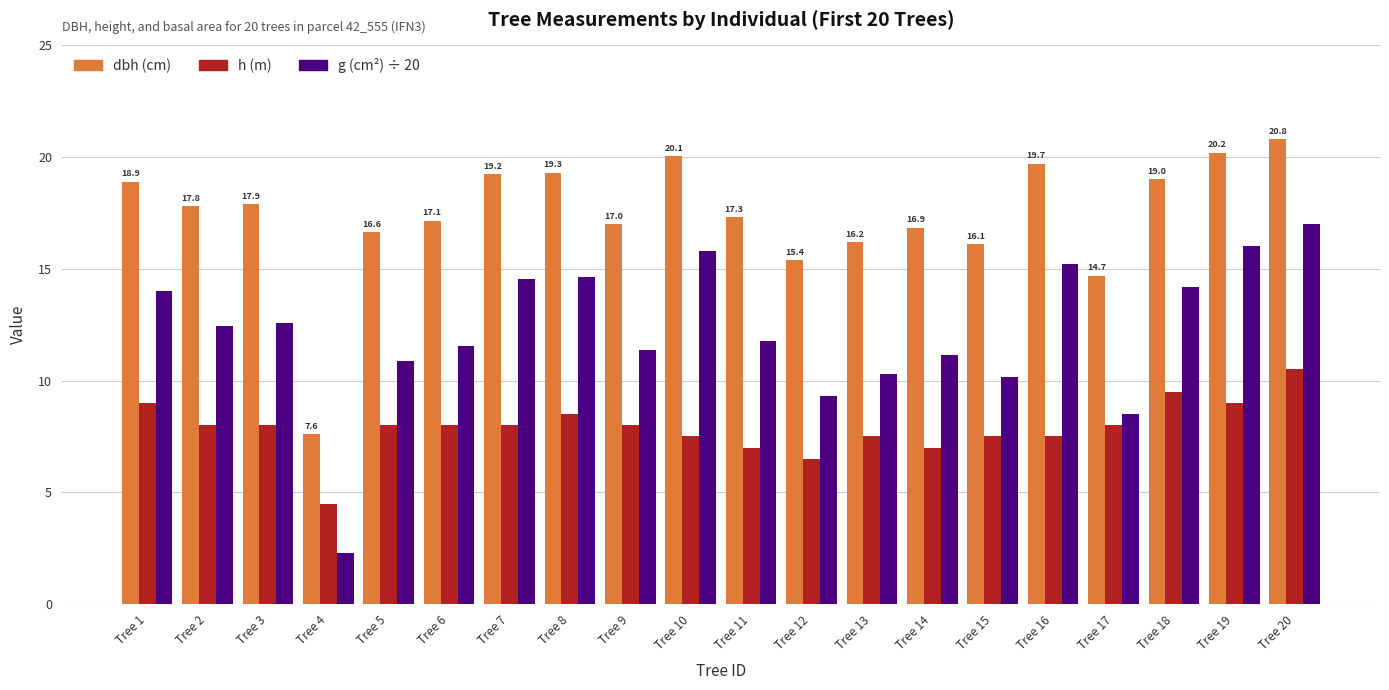

What is the difference between the highest and lowest values at Tree 9?

9.0